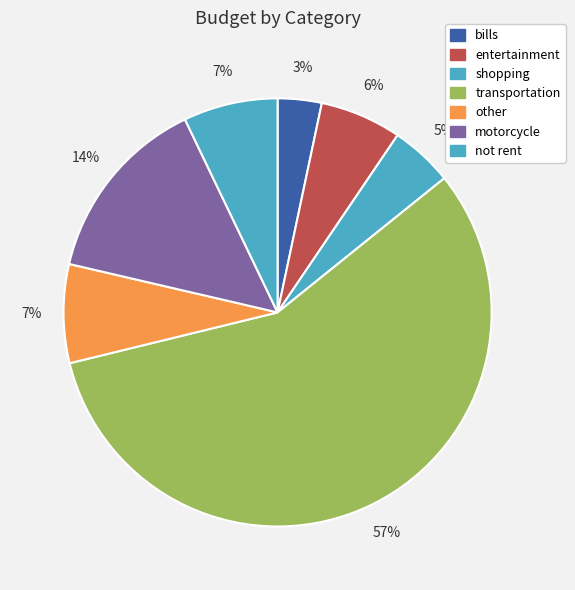

What is the total percentage of shopping and entertainment?

10.9%